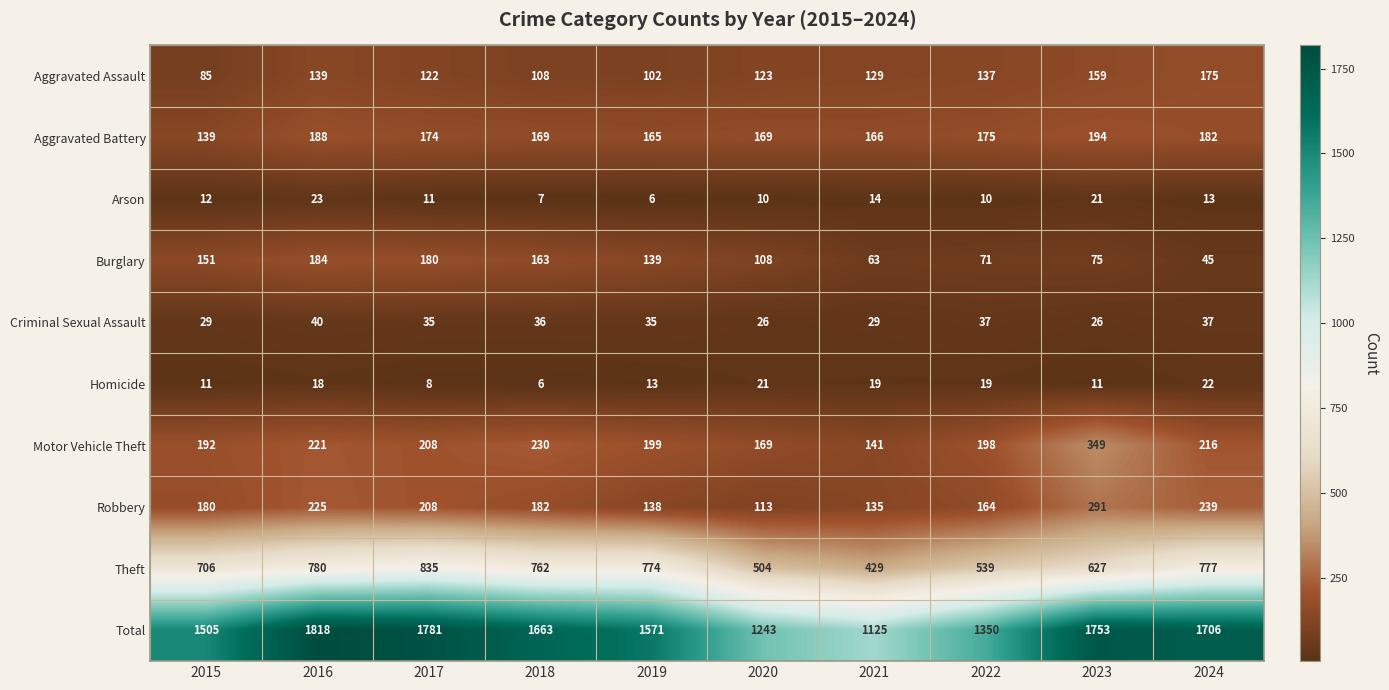

Read the Homicide value at 2022.

19